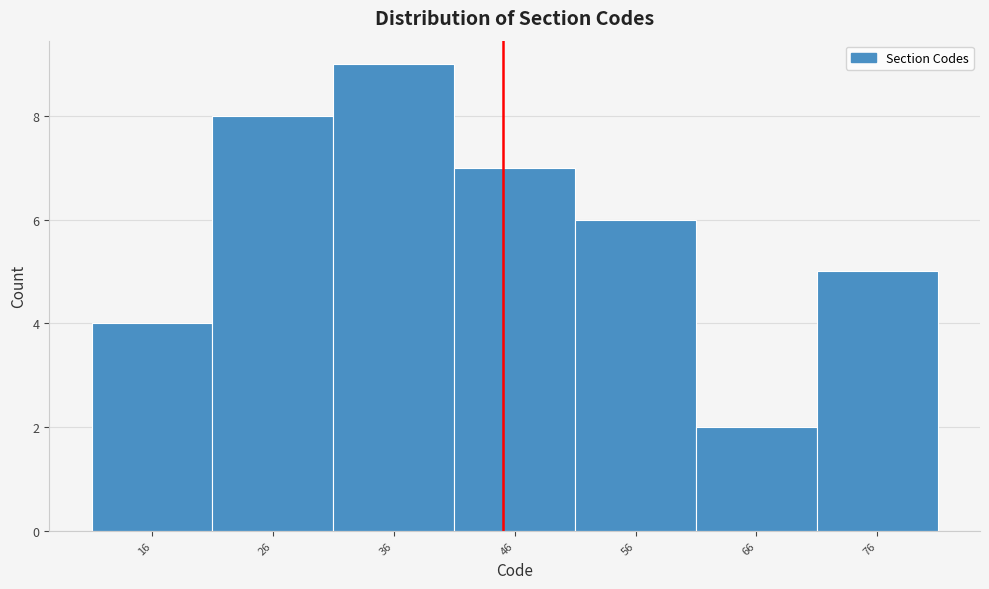

Reading left to right, list all the values displayed in this chart.

16=4	26=8	36=9	46=7	56=6	66=2	76=5